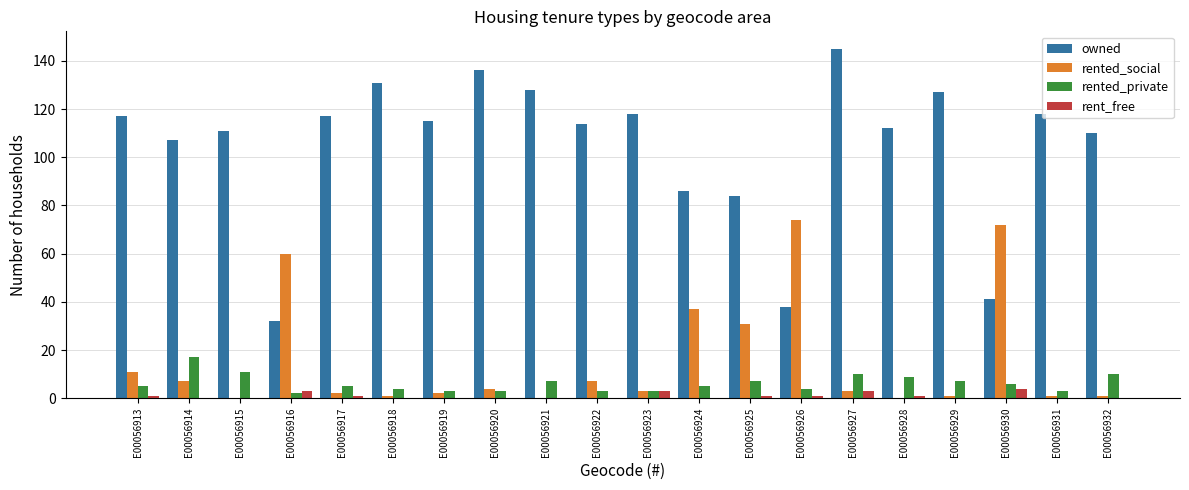

Are the bars horizontal?

No